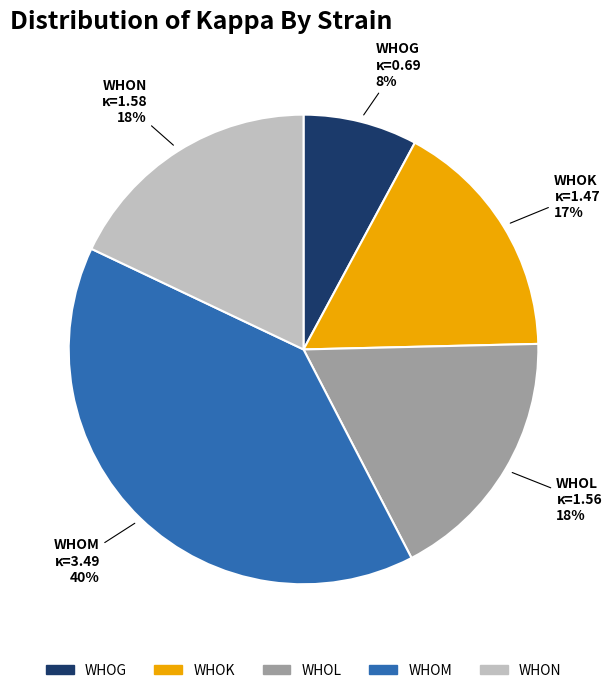

To the nearest percent, what percentage of the pie is WHOM?

40%